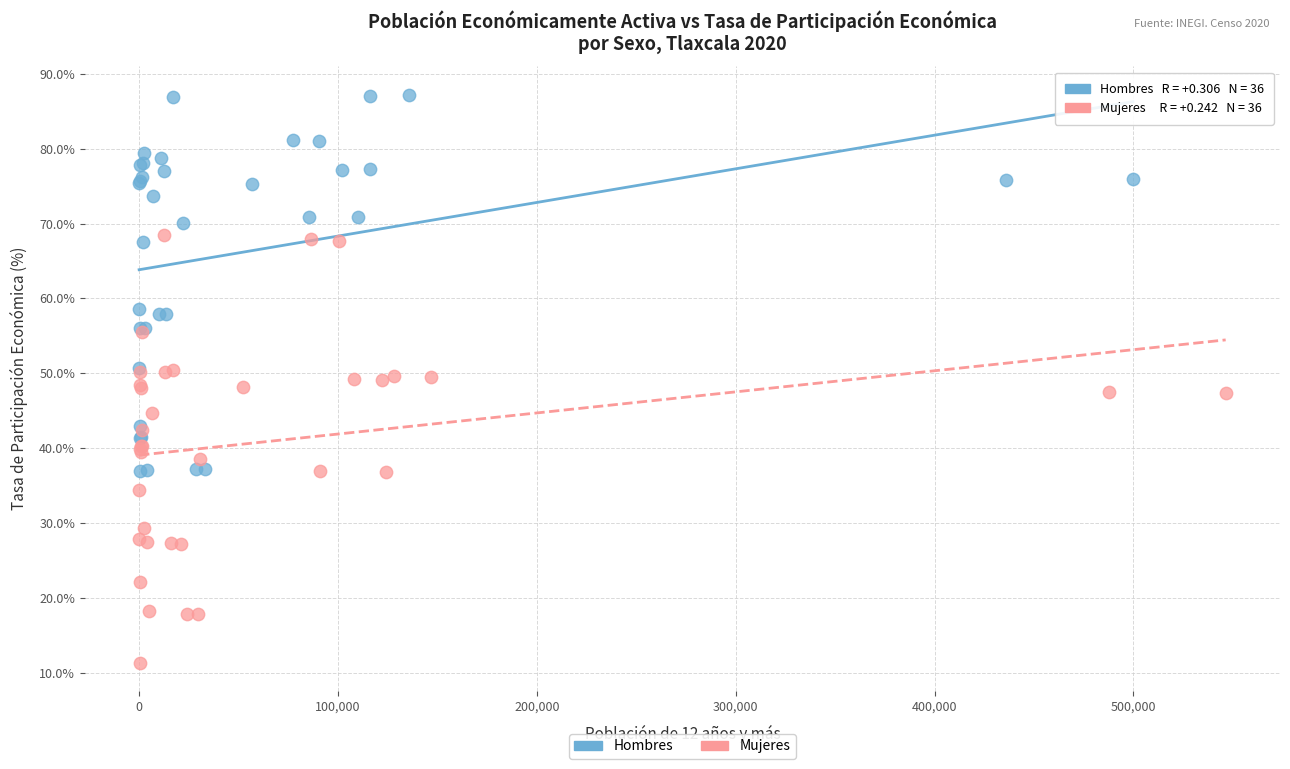

Which series contains the lowest Y value?

Mujeres